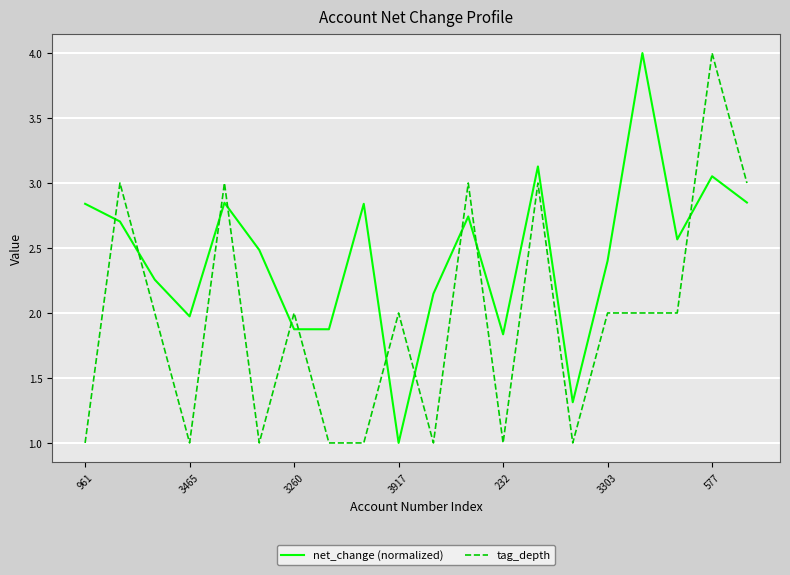

How many intersections are there between net_change (normalized) and tag_depth?

11